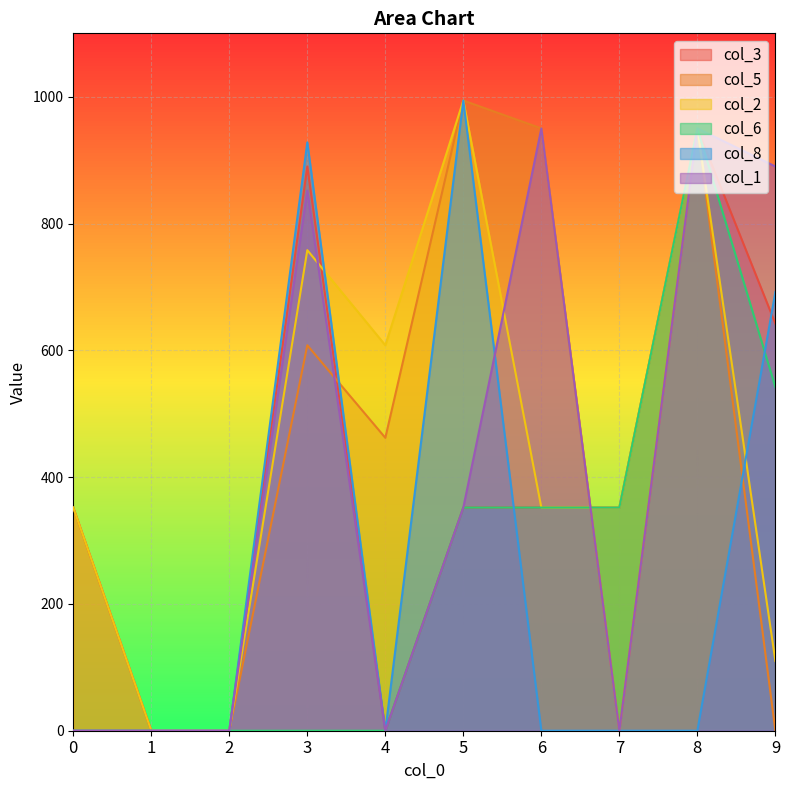

Rank the series by their maximum value, from highest to lowest.

col_5, col_2, col_8, col_1, col_6, col_3